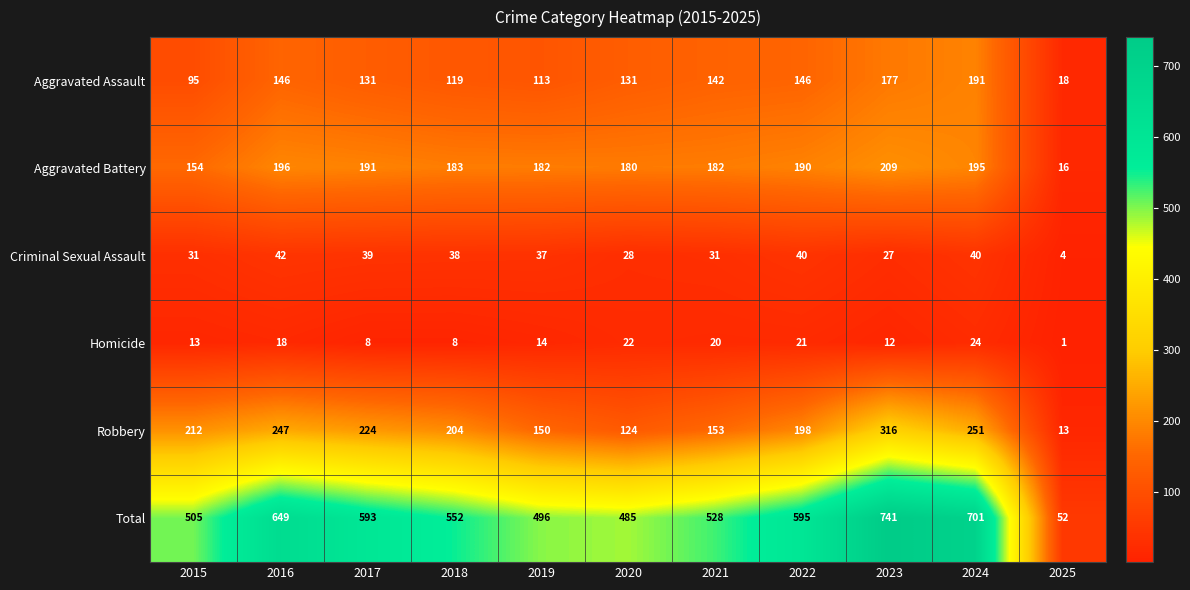

Where does the Homicide series first go above 14?

2016